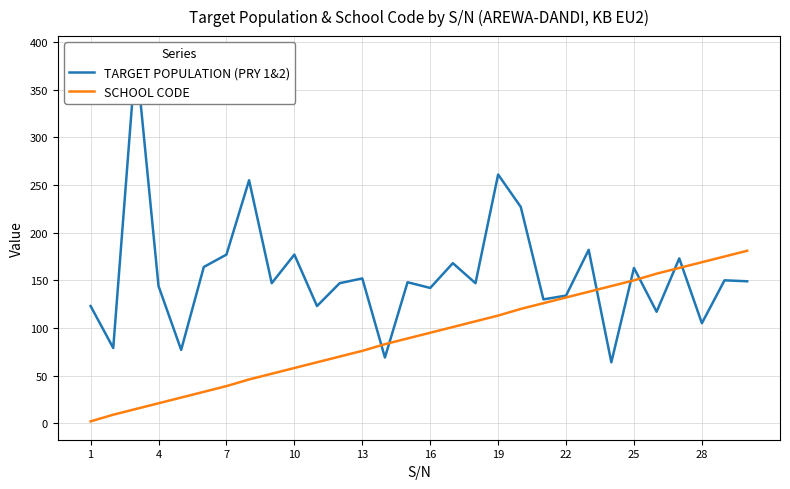

What is the highest value of the SCHOOL CODE series?

181